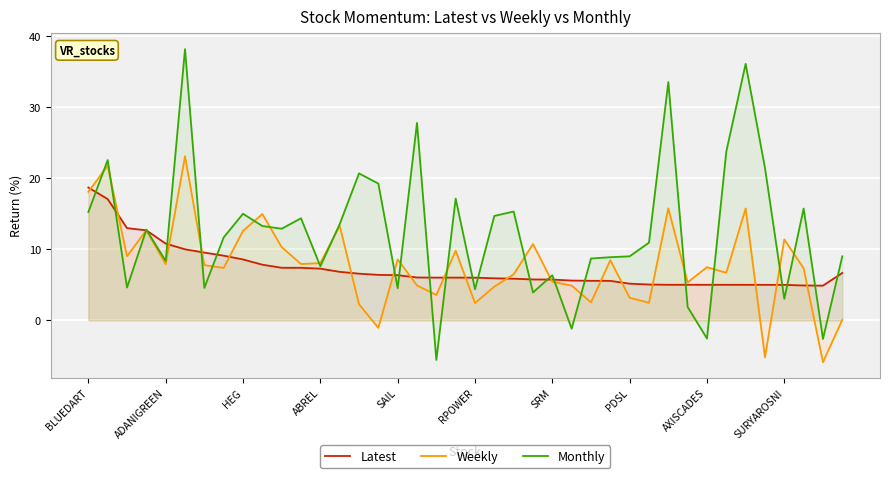

At 35, list the series in order from largest to smallest.

Monthly, Latest, Weekly